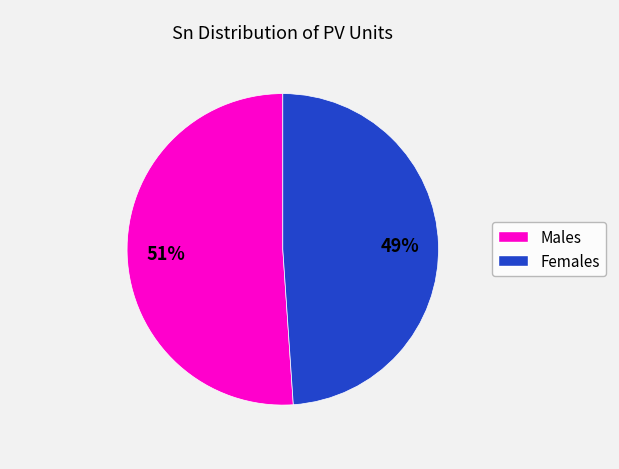

To the nearest percent, what is the difference between the largest and smallest slice percentages?

2%